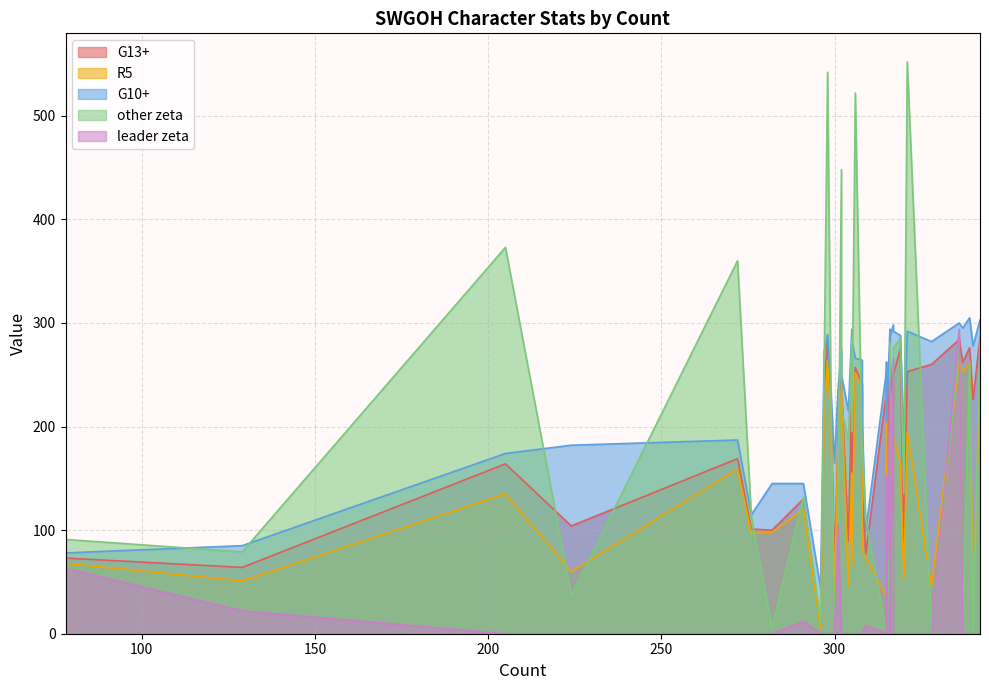

Is the value of G10+ at 305 greater than the value of other zeta at 302?

No